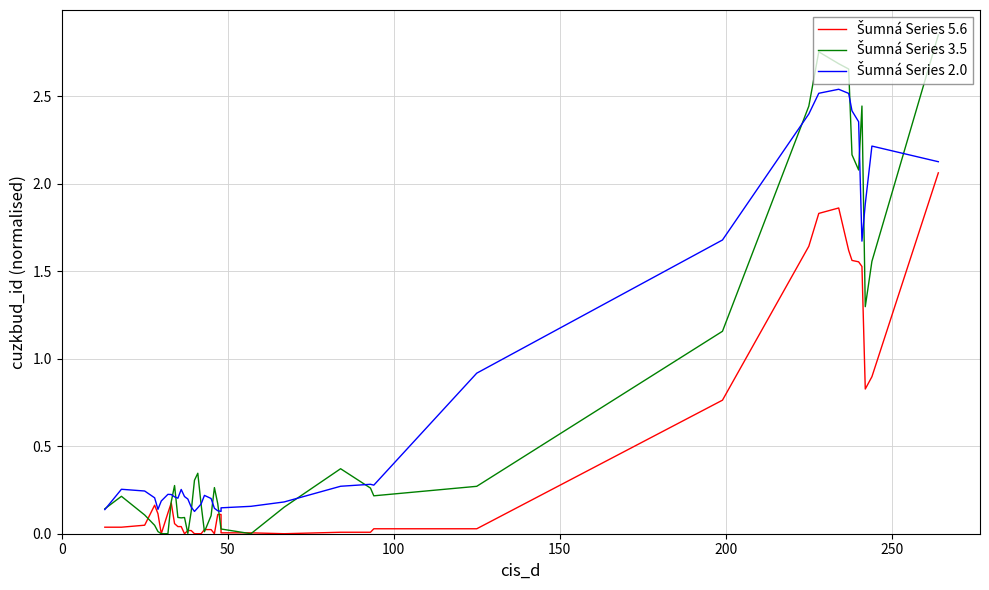

What is the sum of all Šumná Series 5.6 values?

17.4